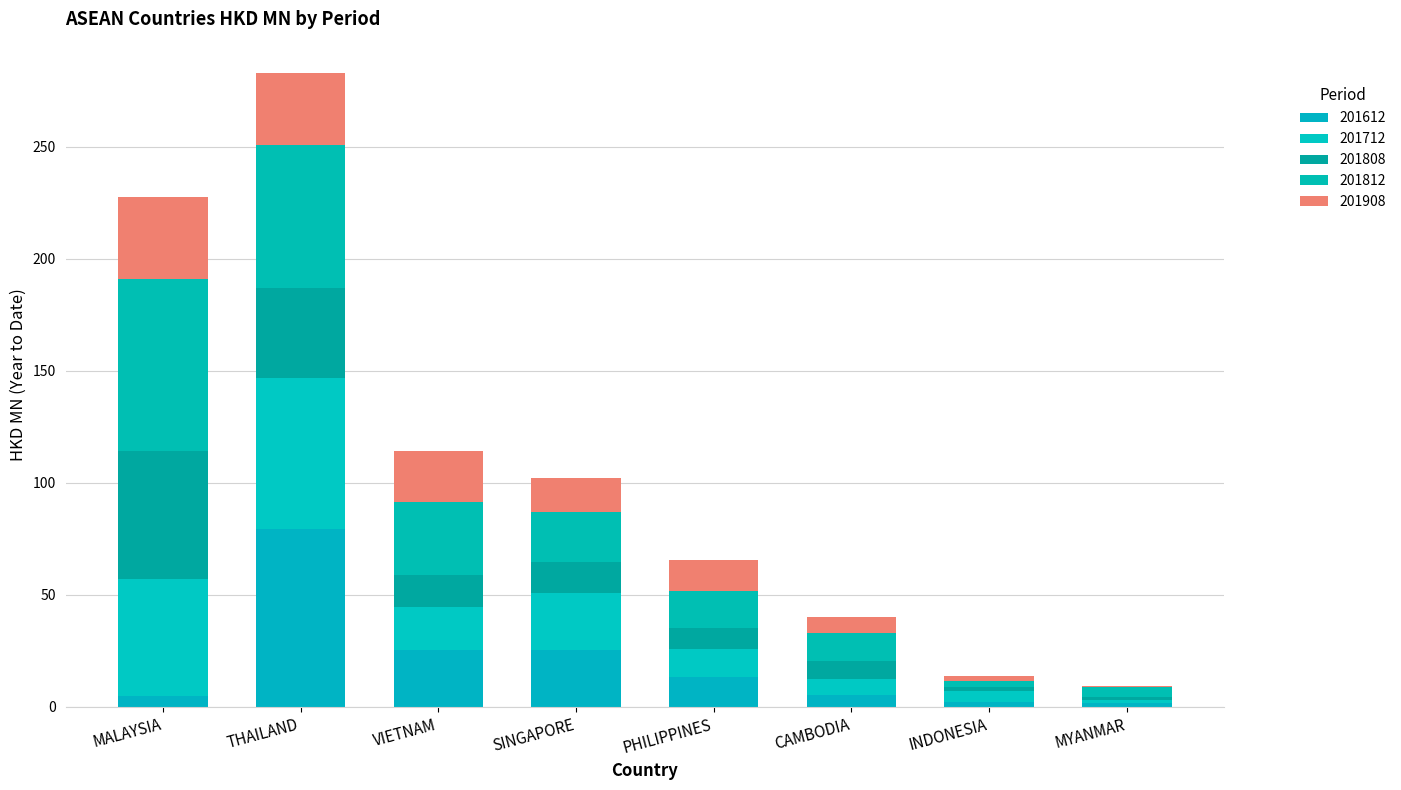

What is the total value across all series at THAILAND?

282.9